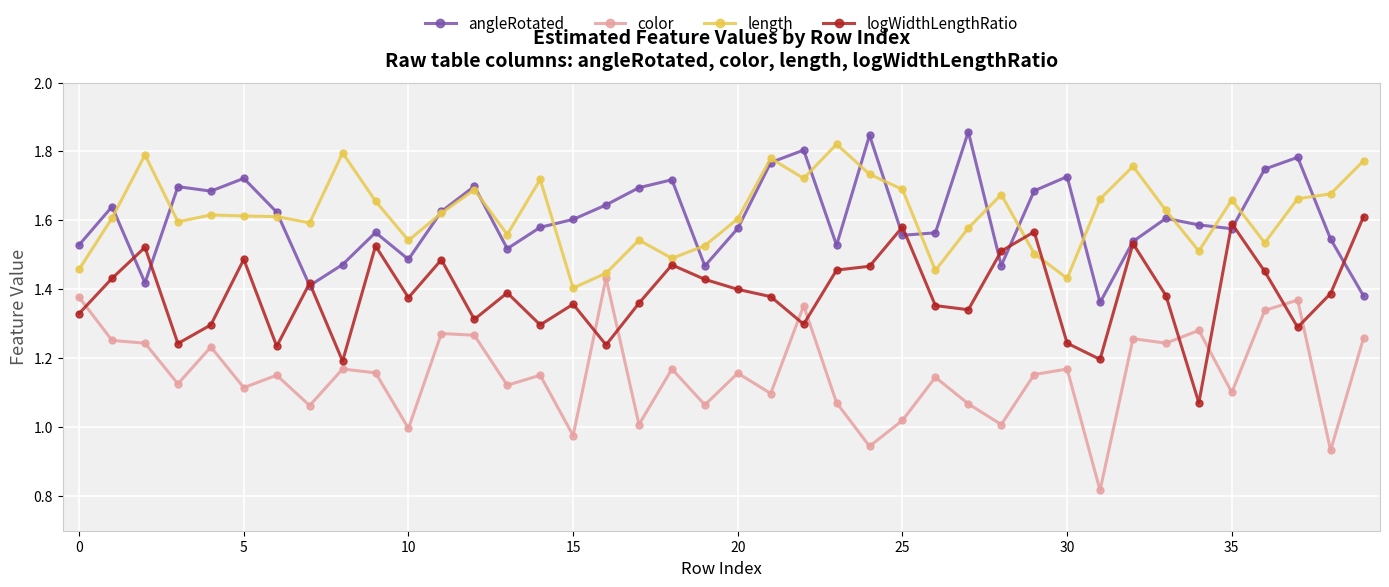

True or false: angleRotated and color intersect in this chart.

False